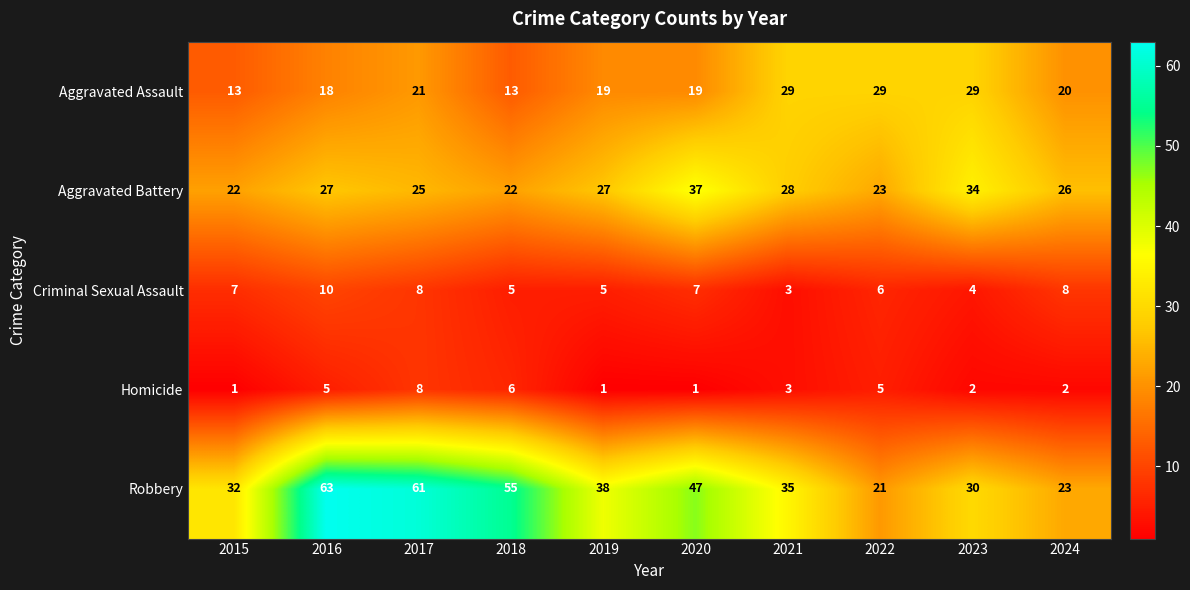

What is the difference between the maximum and minimum values in the Aggravated Assault series?

16